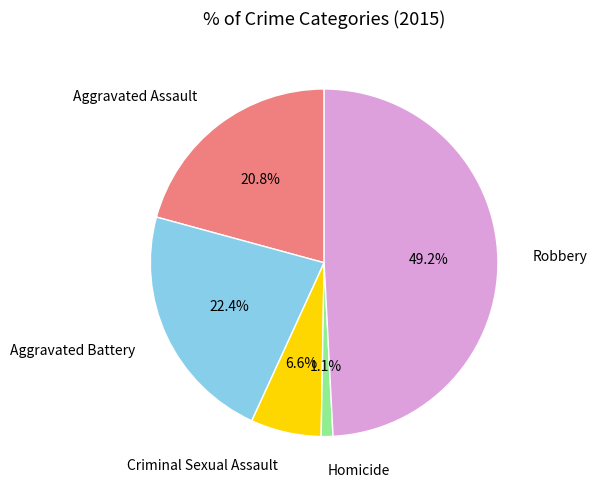

How many segments does this pie chart have?

5